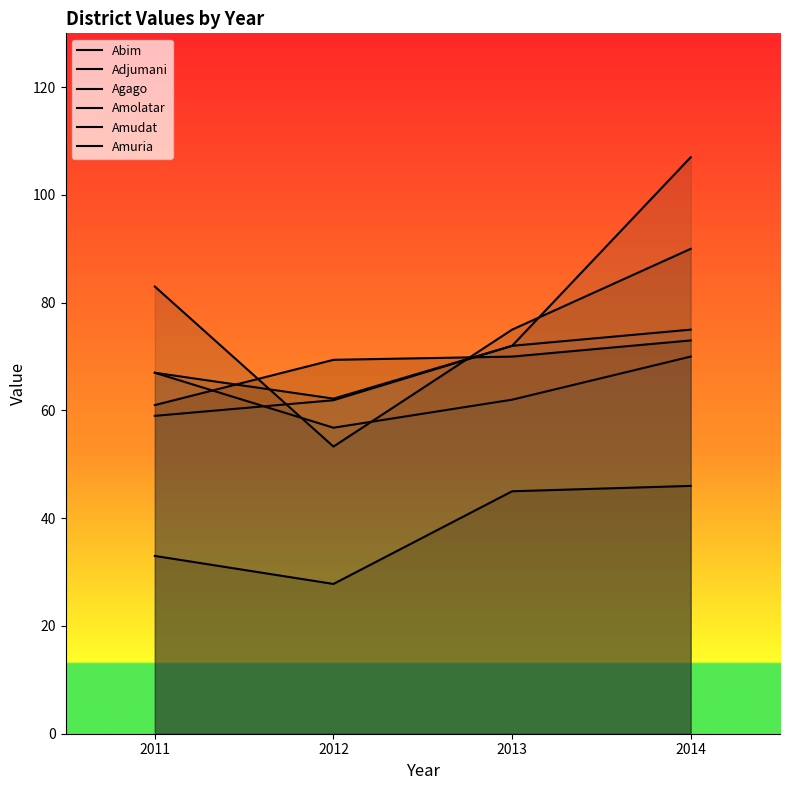

The value of Adjumani at 2011 is 40.8. True or false?

False